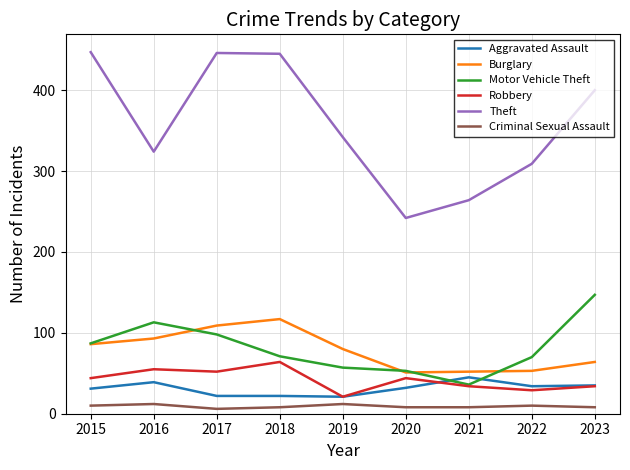

The value of Theft at 2015 is 447. True or false?

True